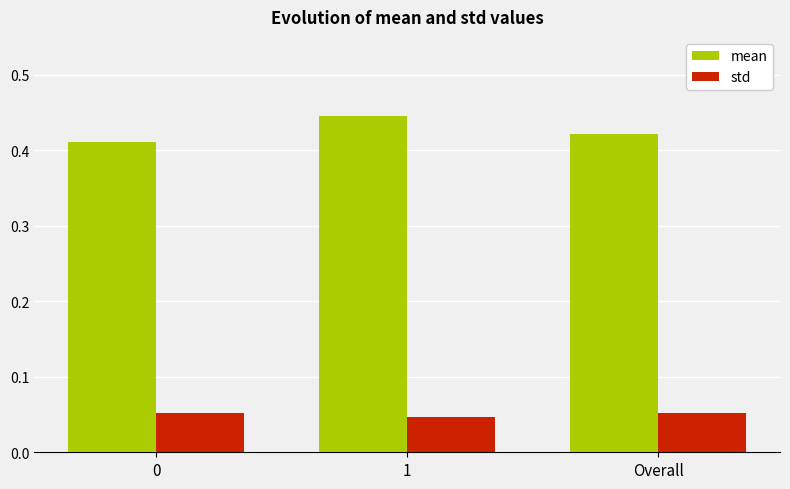

How many bars are there in each group?

2